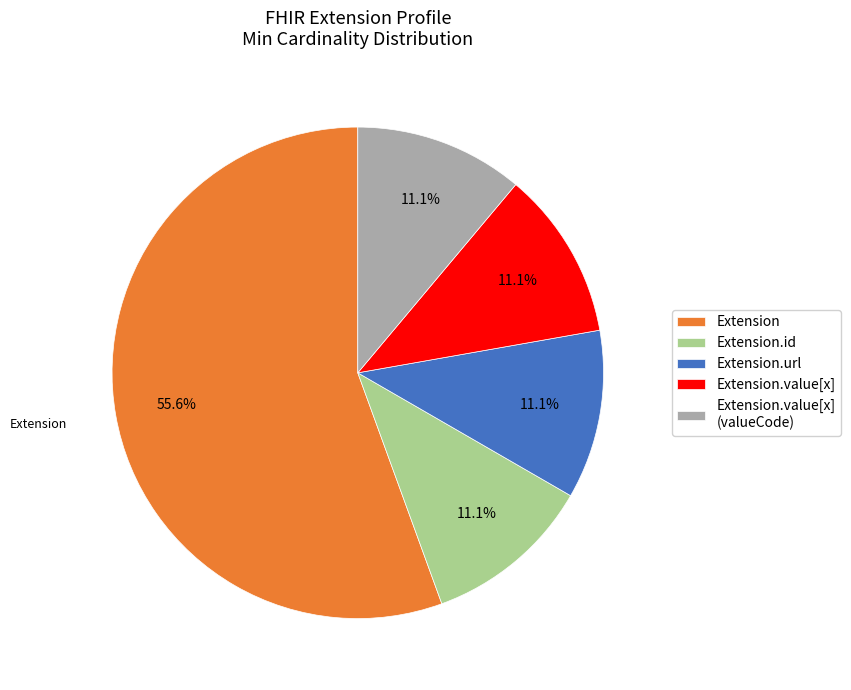

Which category accounts for the majority?

Extension